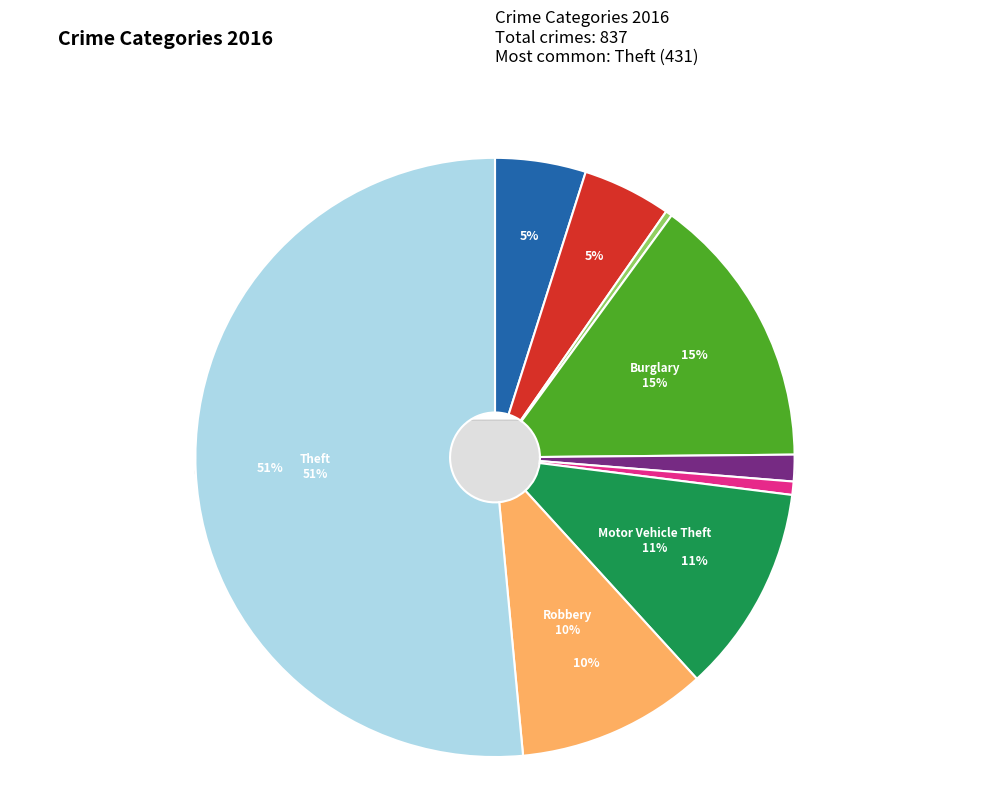

How many segments does this pie chart have?

9